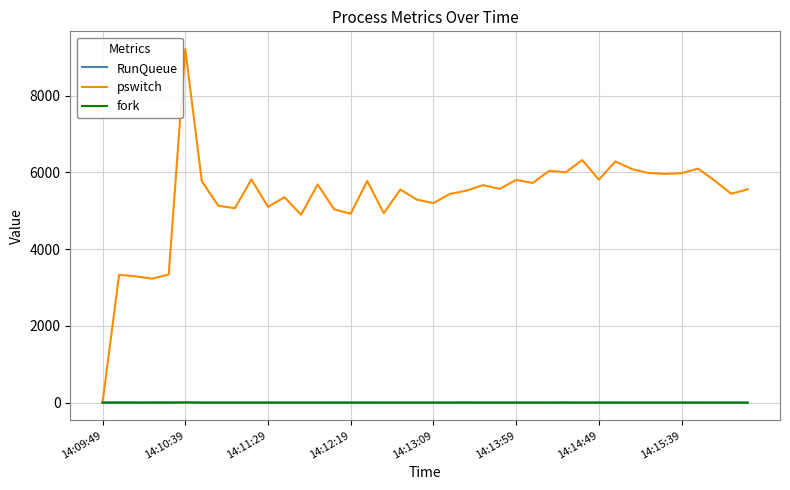

What are all the series names shown in the legend?

RunQueue, pswitch, fork